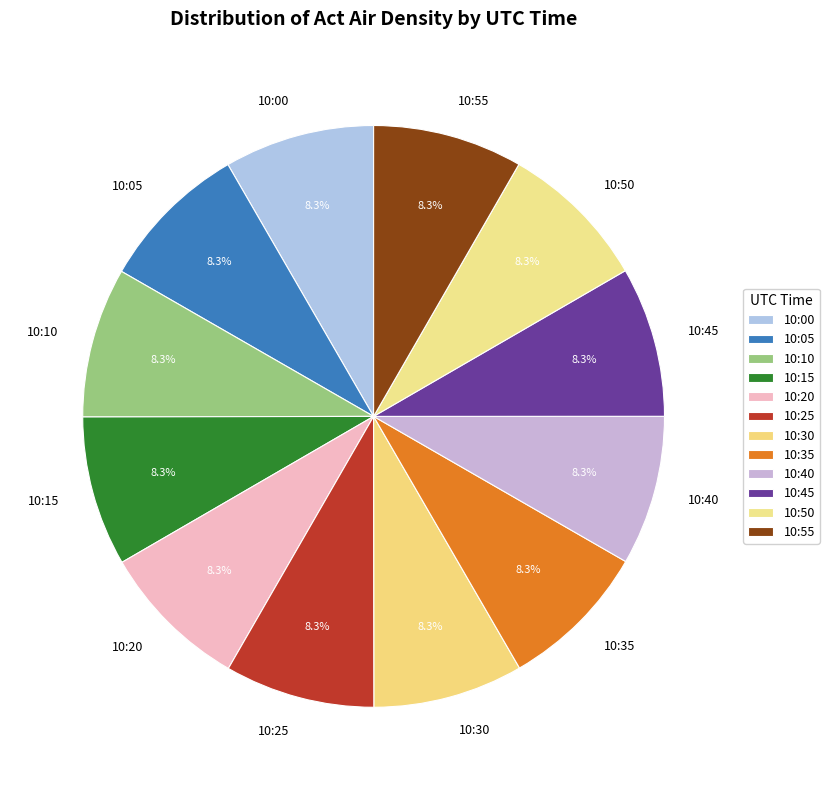

Is there a majority slice in this chart?

No